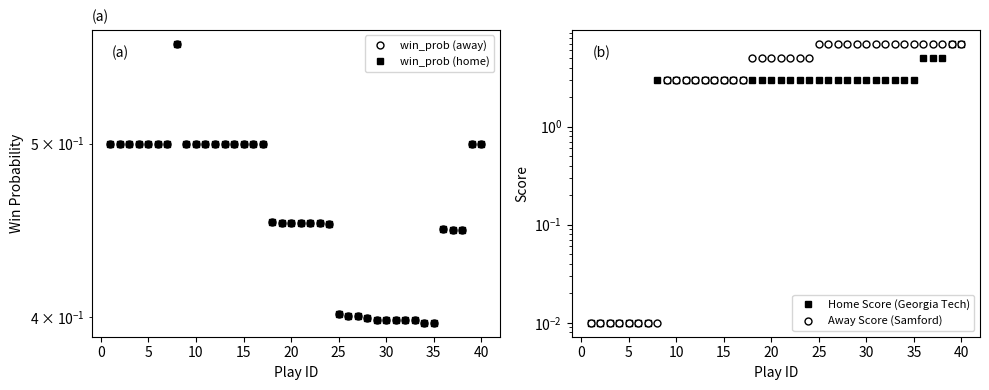

What is the label of the 37th point from the right?

10